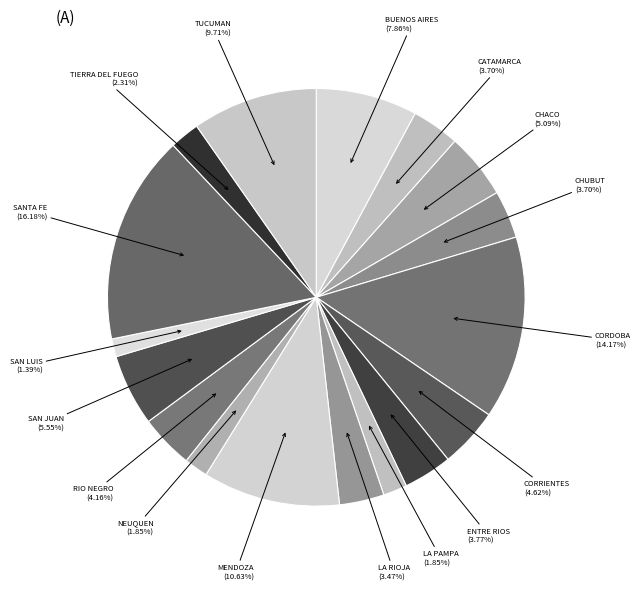

Which has a higher value, SANTA FE or CORDOBA?

SANTA FE